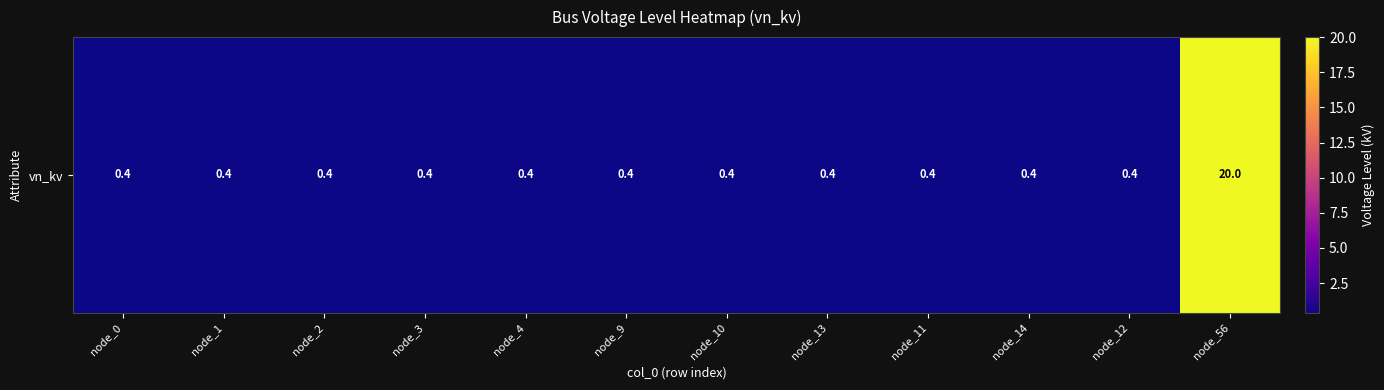

What is the sum of the values at node_1 and node_56?

20.4